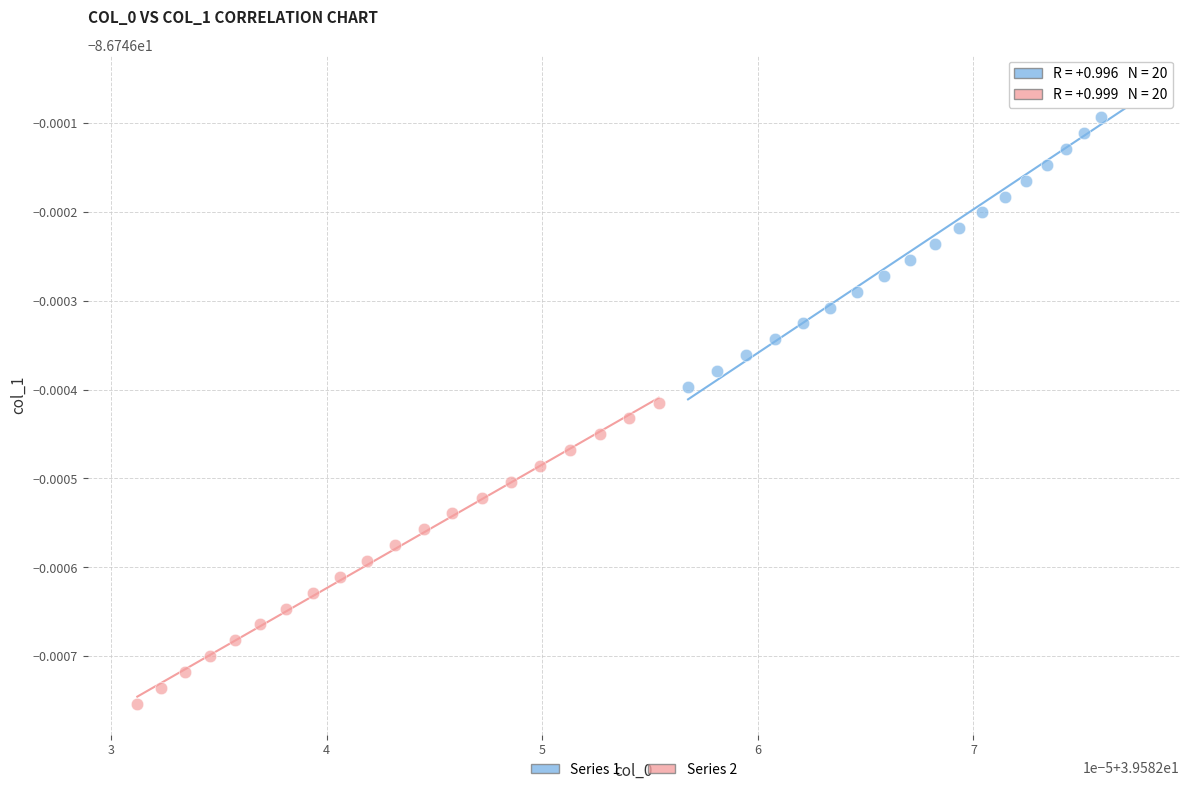

Which series has the largest Y range (max minus min)?

Series 1